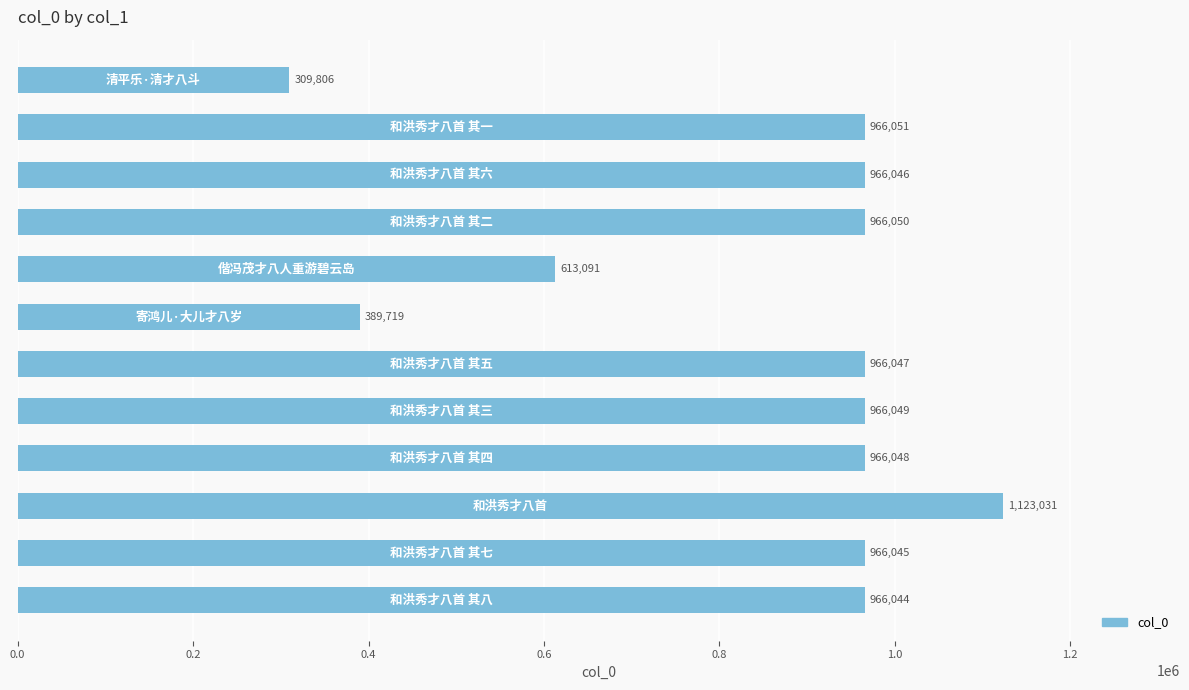

Reading top to bottom, list all the values displayed in this chart.

309806	966051	966046	966050	613091	389719	966047	966049	966048	1123031	966045	966044